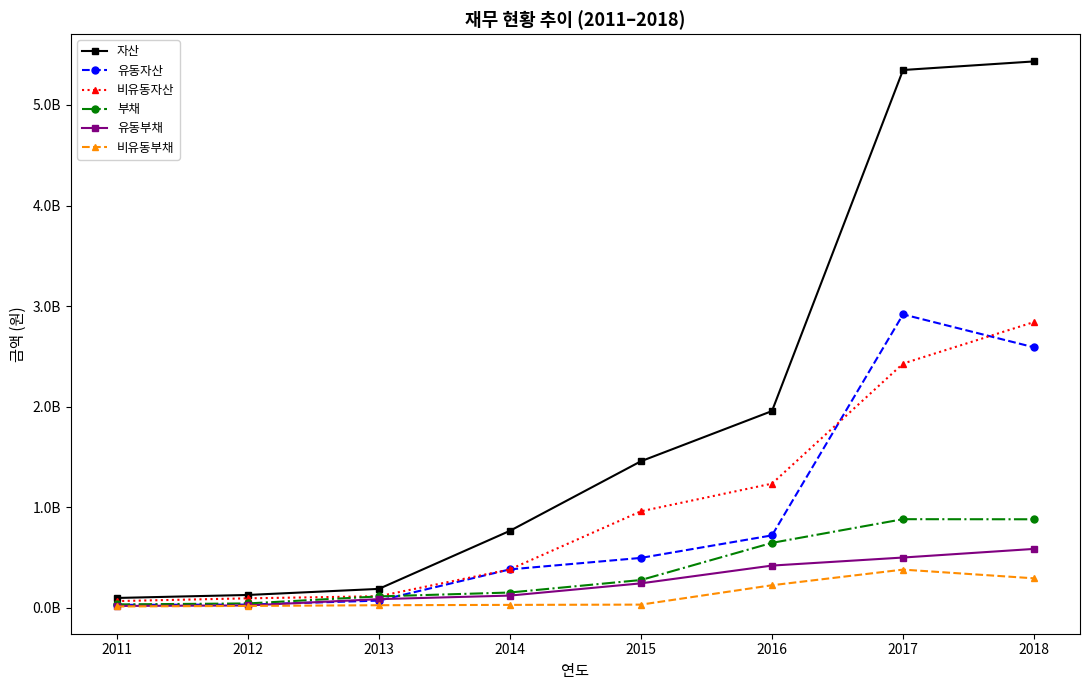

Between 2012 and 2014, which series saw the biggest shift?

자산